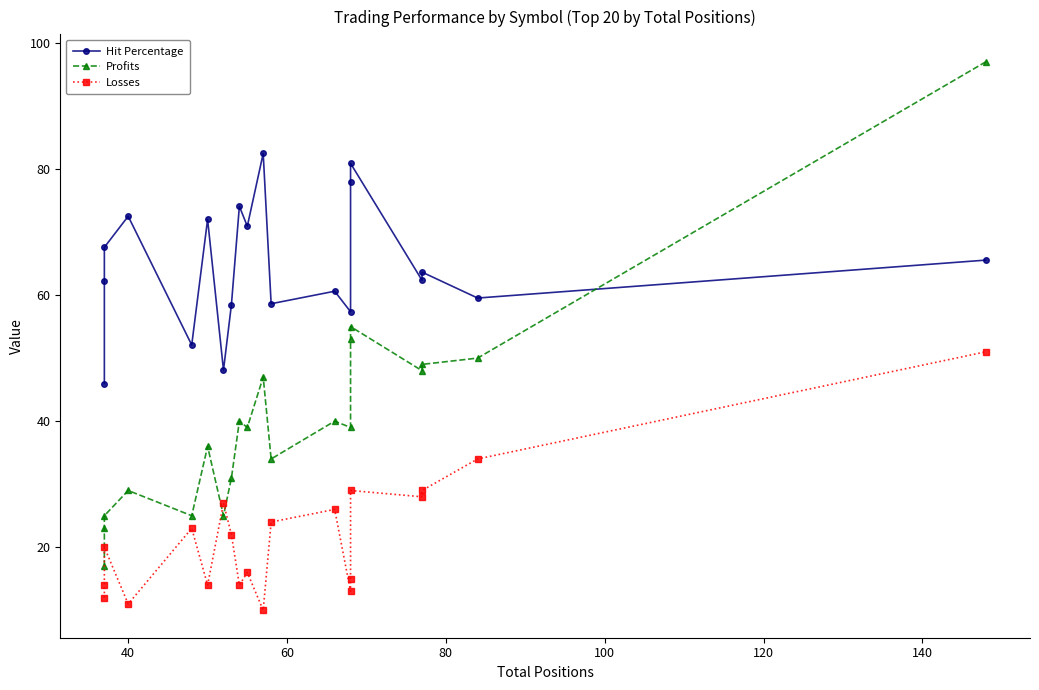

What are all the series names shown in the legend?

Hit Percentage, Profits, Losses